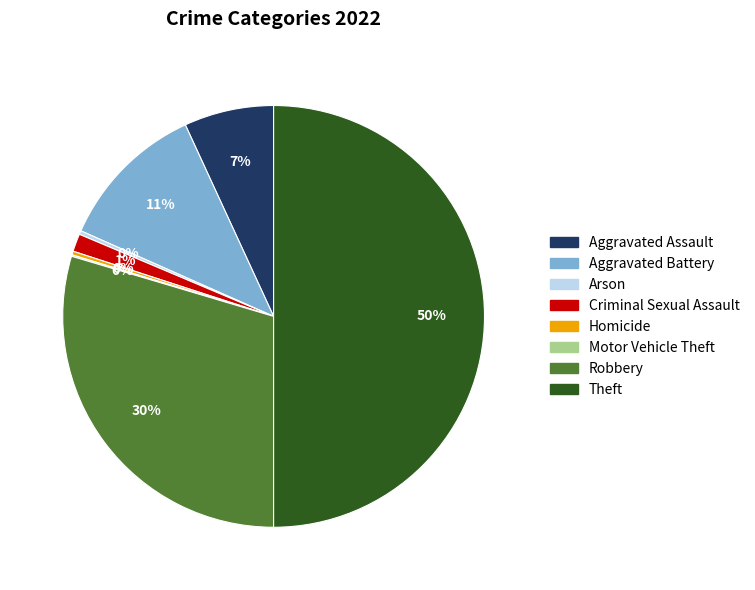

To the nearest percent, what is the average slice percentage?

12%